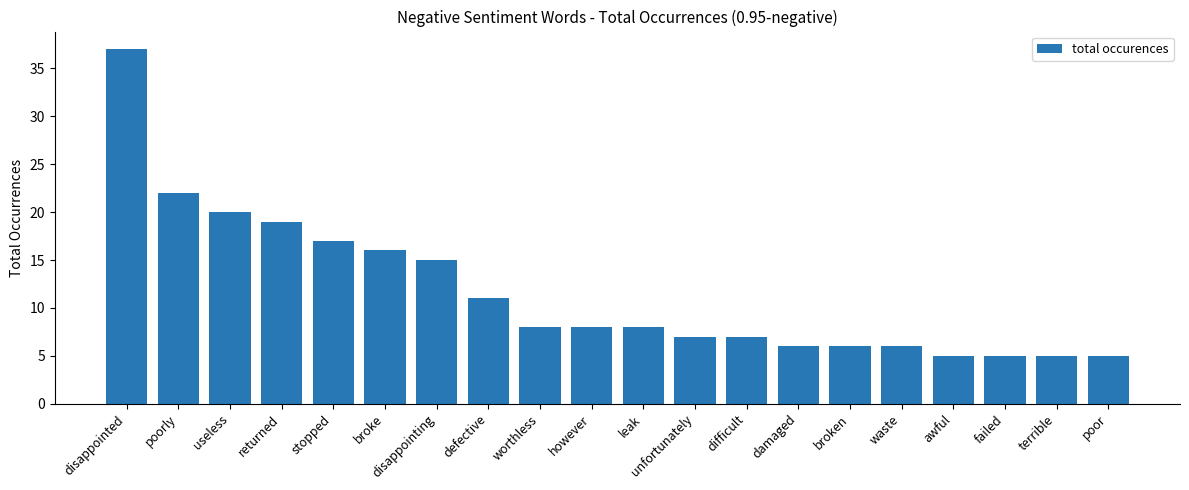

What is the difference between the maximum and second lowest values?

32